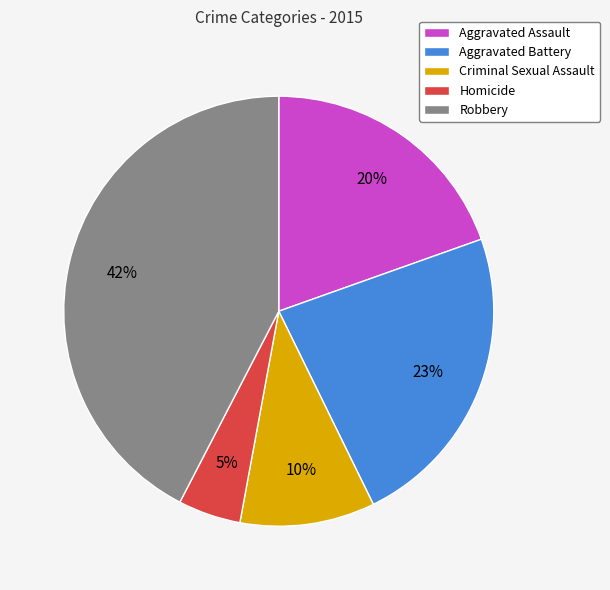

To the nearest percent, what percentage of the pie is Robbery?

42%